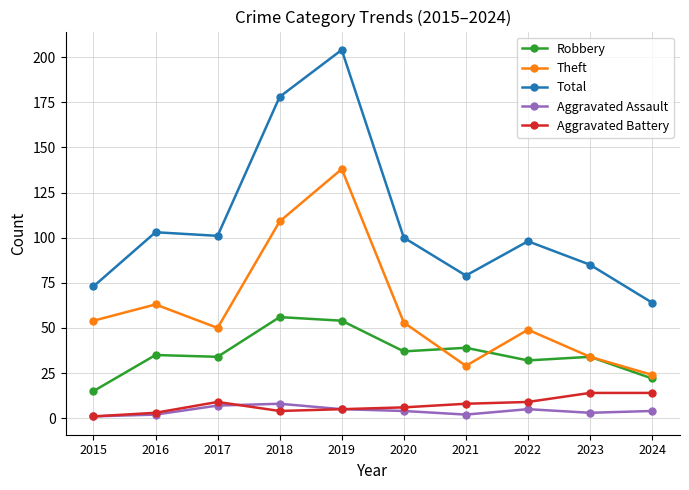

What is the minimum value for Theft?

24